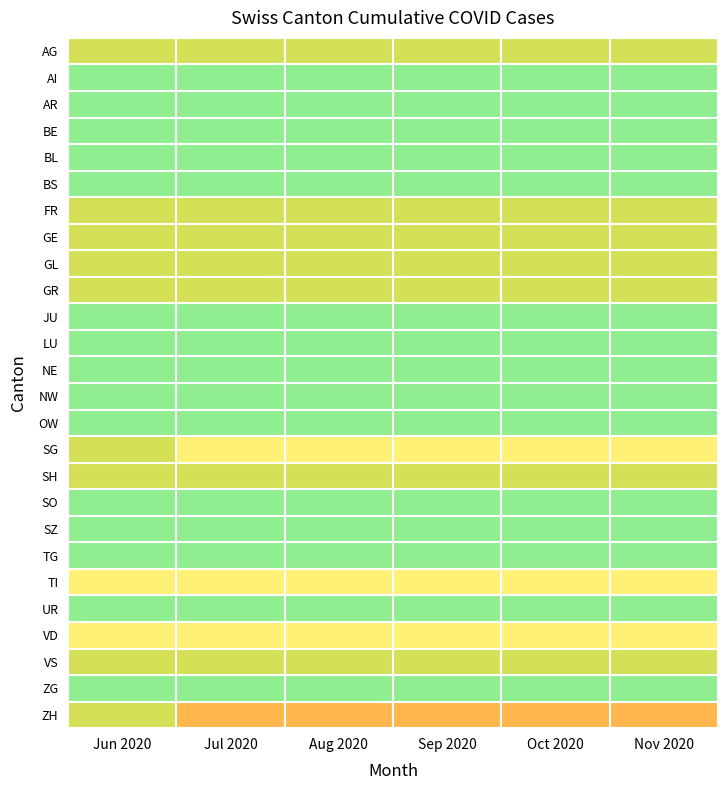

What is the total value across all series at Sep 2020?

16